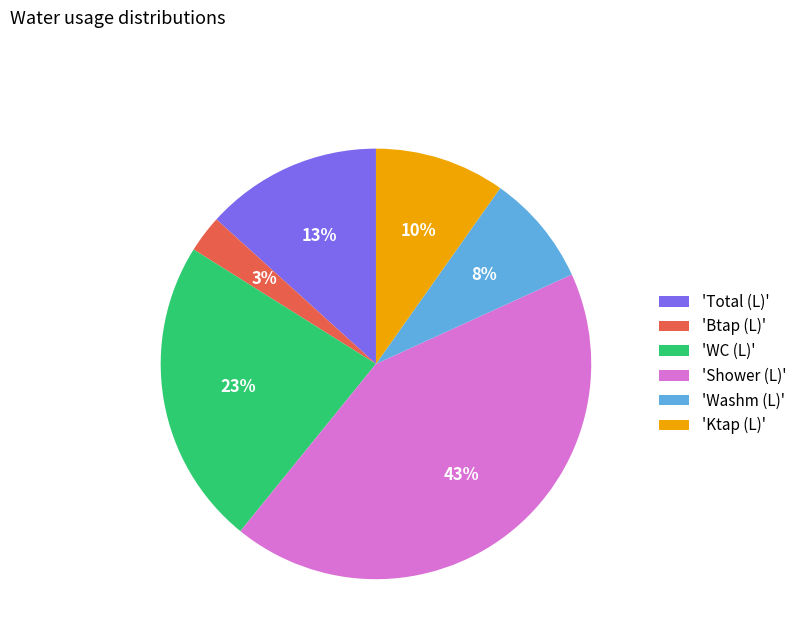

What is the smallest slice in the pie chart?

'Btap (L)'